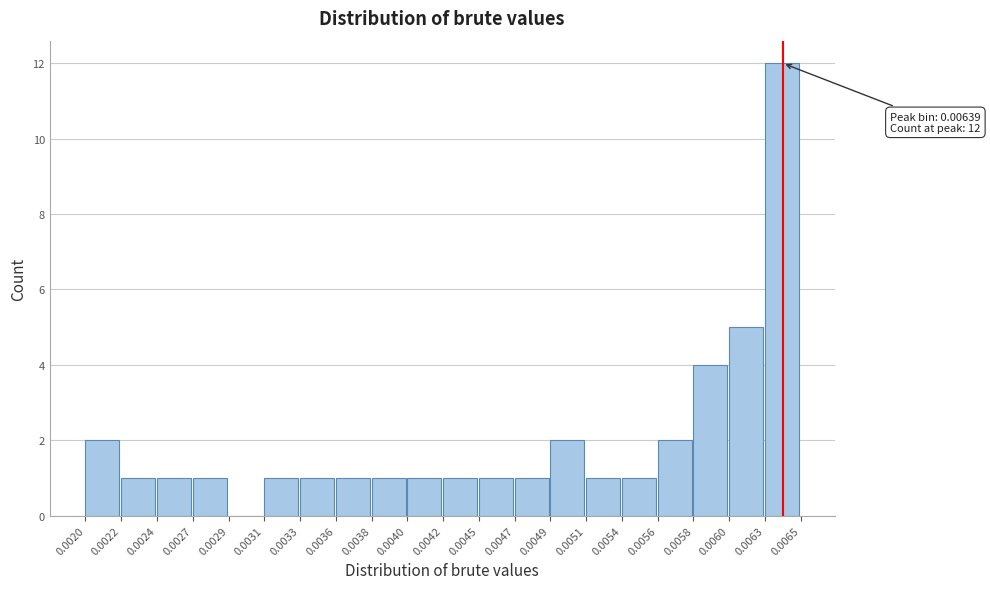

Reading left to right, list all the values displayed in this chart.

0.0020=2	0.0022=1	0.0024=1	0.0027=1	0.0029=0	0.0031=1	0.0033=1	0.0036=1	0.0038=1	0.0040=1	0.0042=1	0.0045=1	0.0047=1	0.0049=2	0.0051=1	0.0054=1	0.0056=2	0.0058=4	0.0060=5	0.0063=12